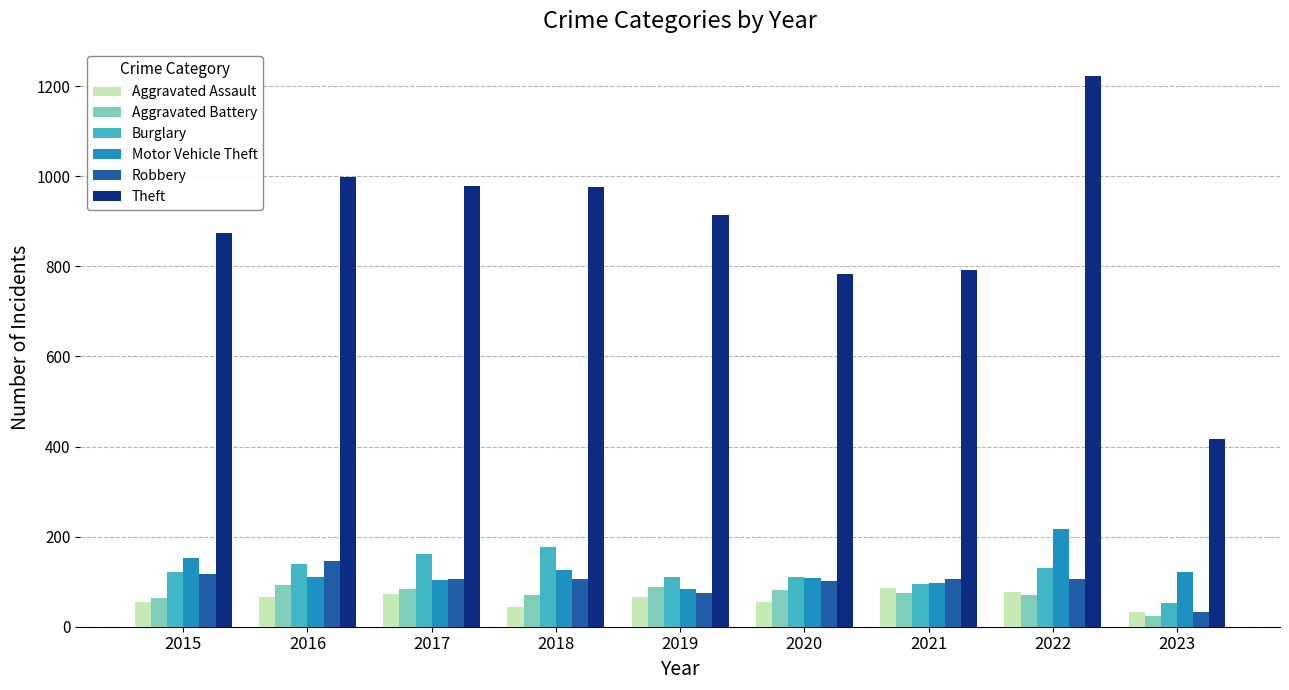

Is the value of Aggravated Assault at 2022 greater than the value of Robbery at 2015?

No